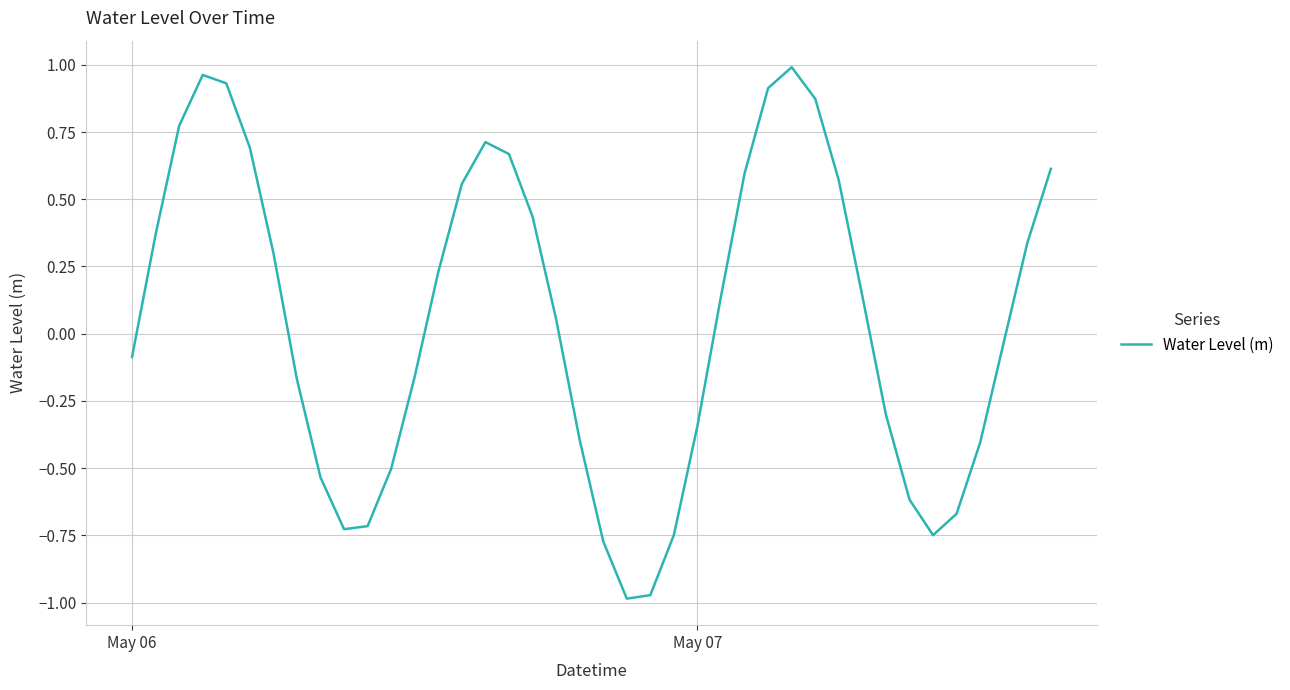

What is the sum of all values?

2.0